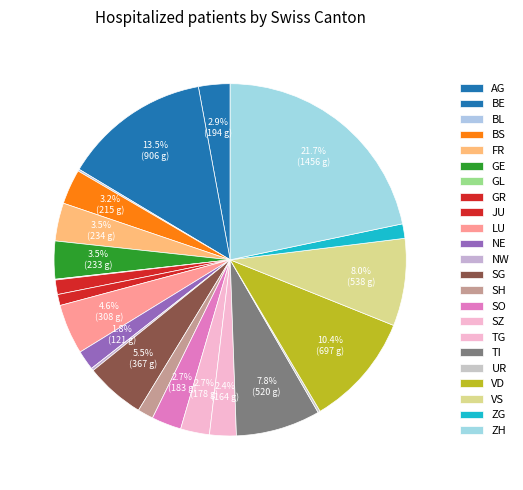

Do SZ and GR together represent more than half of the pie?

No